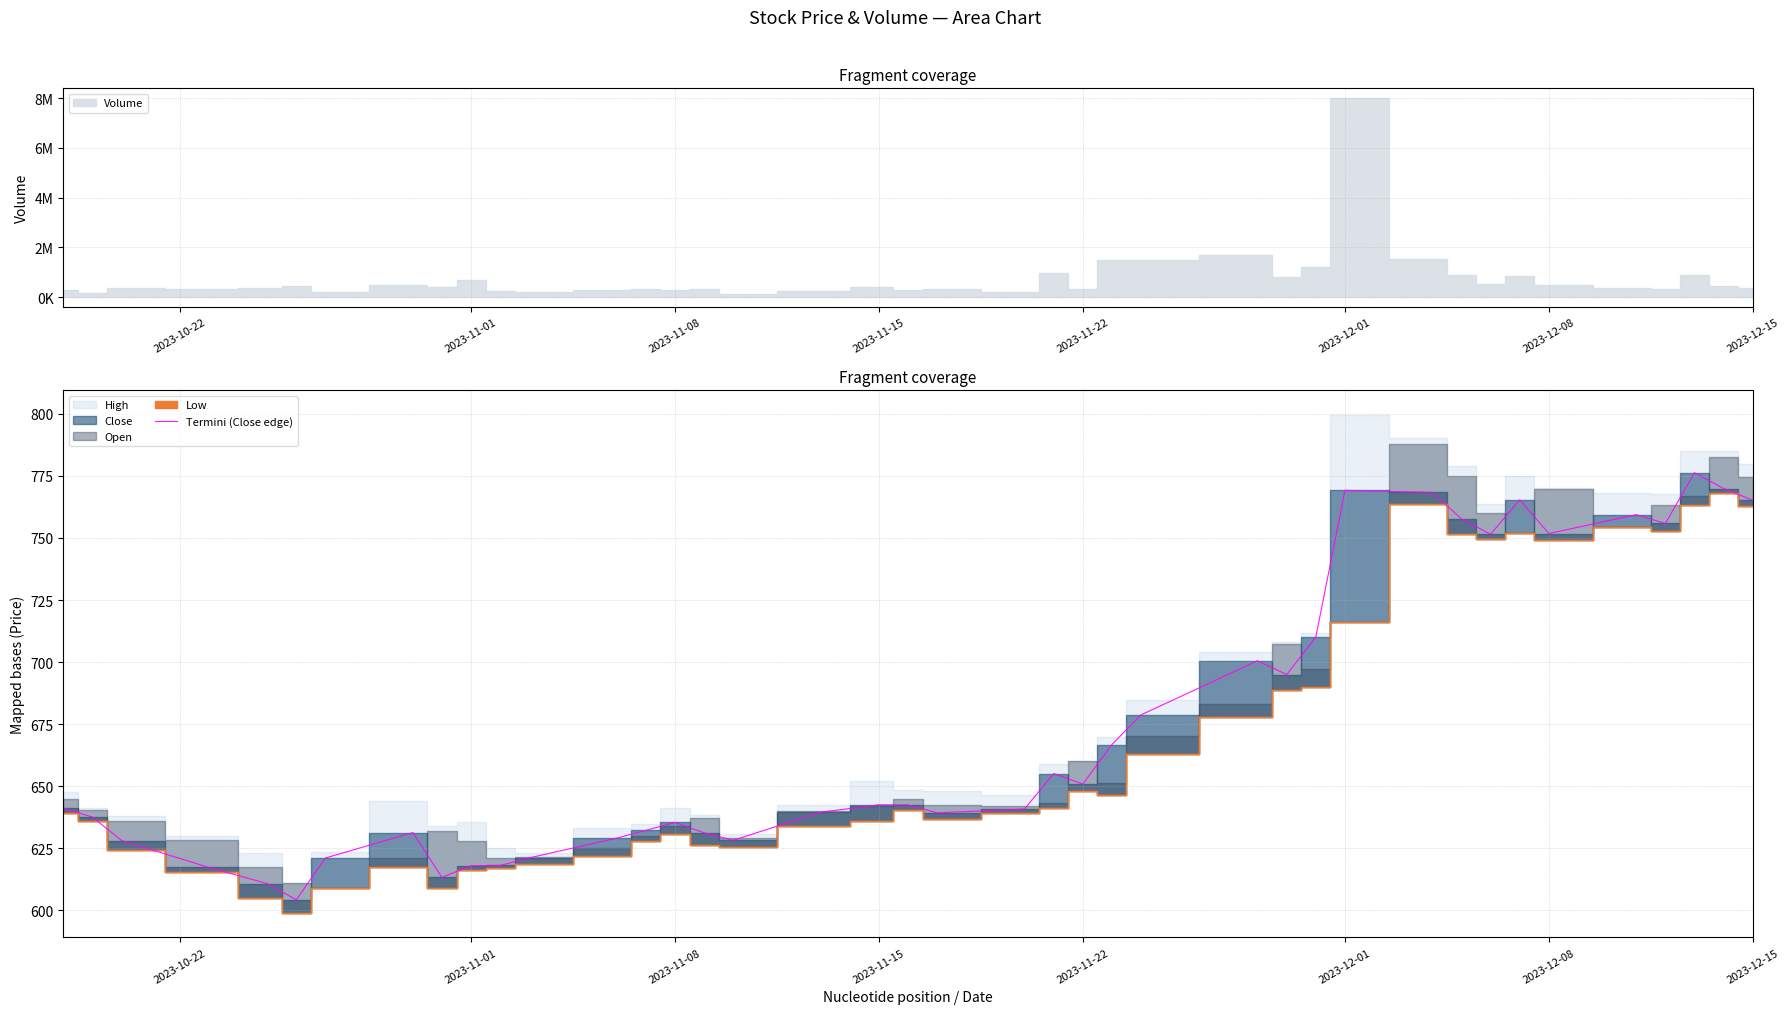

How many lines are shown in the chart?

1